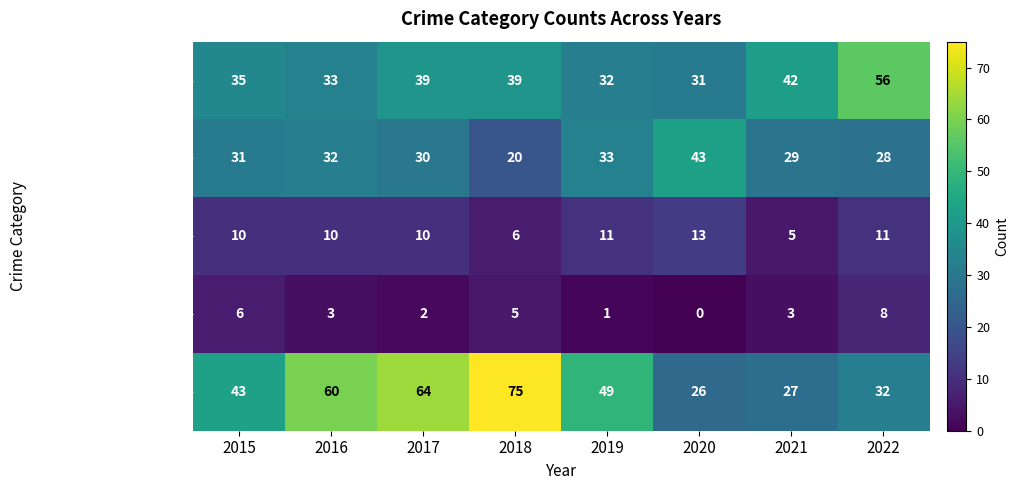

What is the difference between the highest and lowest values at 2018?

70